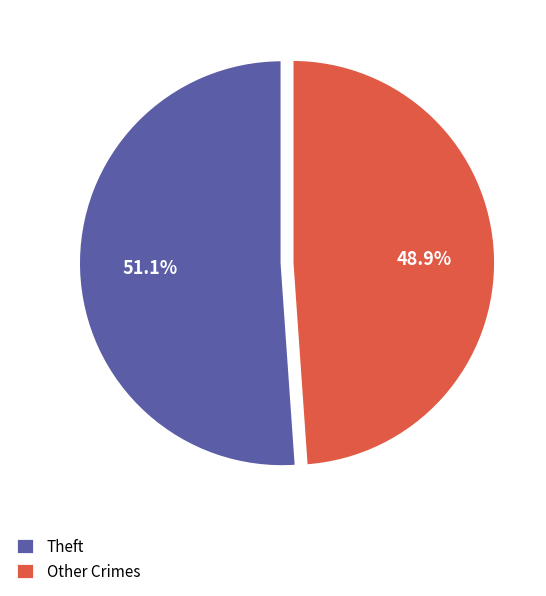

What percentage do Theft and Other Crimes together represent?

100.0%